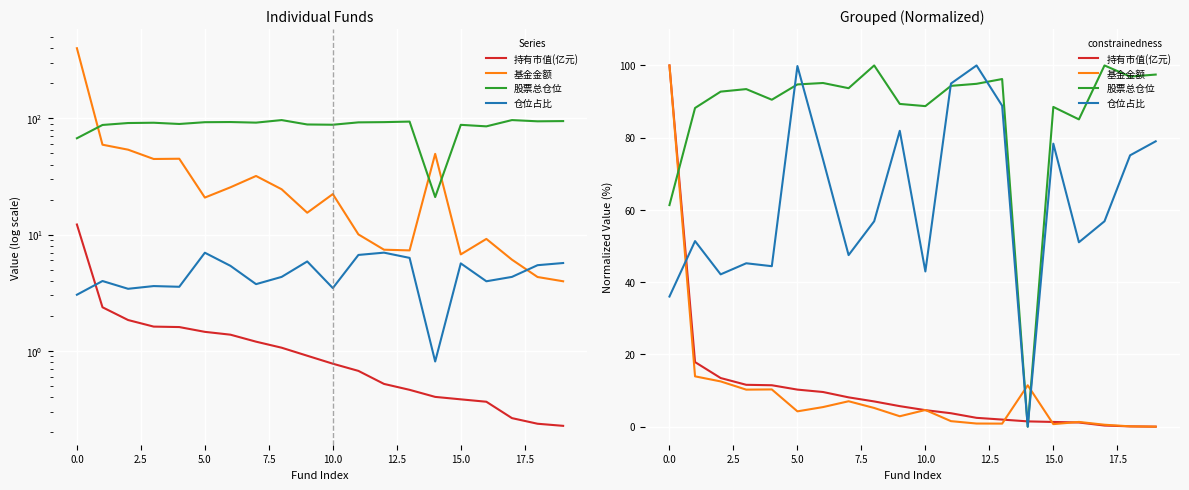

After their last crossing, which series has the higher values: 基金金额 or 股票总仓位?

股票总仓位